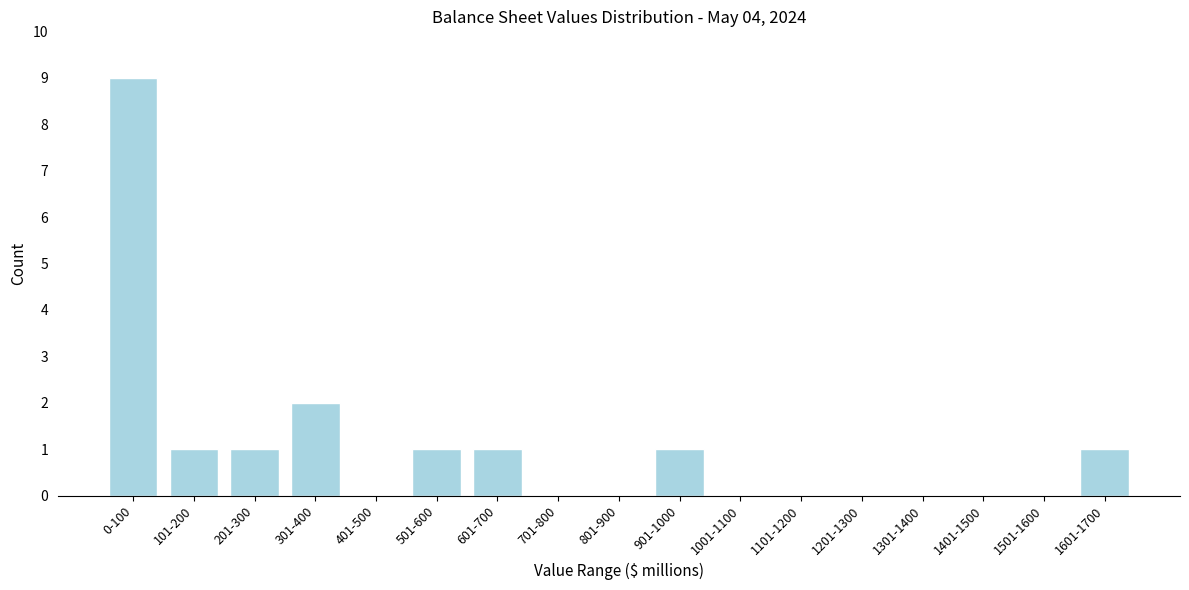

Reading left to right, list all the values displayed in this chart.

0-100=9	101-200=1	201-300=1	301-400=2	401-500=0	501-600=1	601-700=1	701-800=0	801-900=0	901-1000=1	1001-1100=0	1101-1200=0	1201-1300=0	1301-1400=0	1401-1500=0	1501-1600=0	1601-1700=1